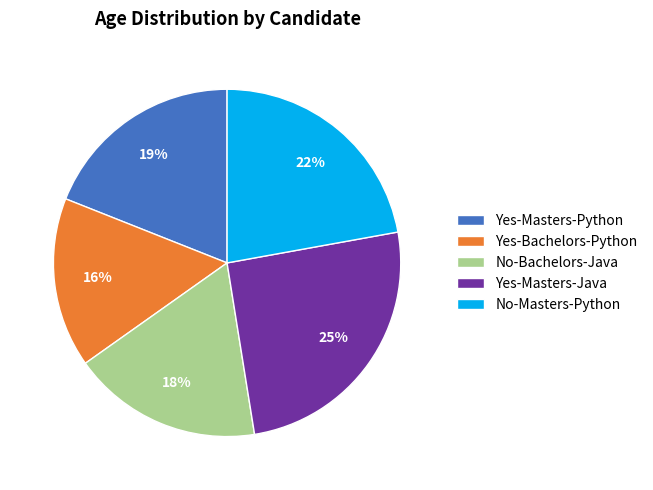

How many segments does this pie chart have?

5